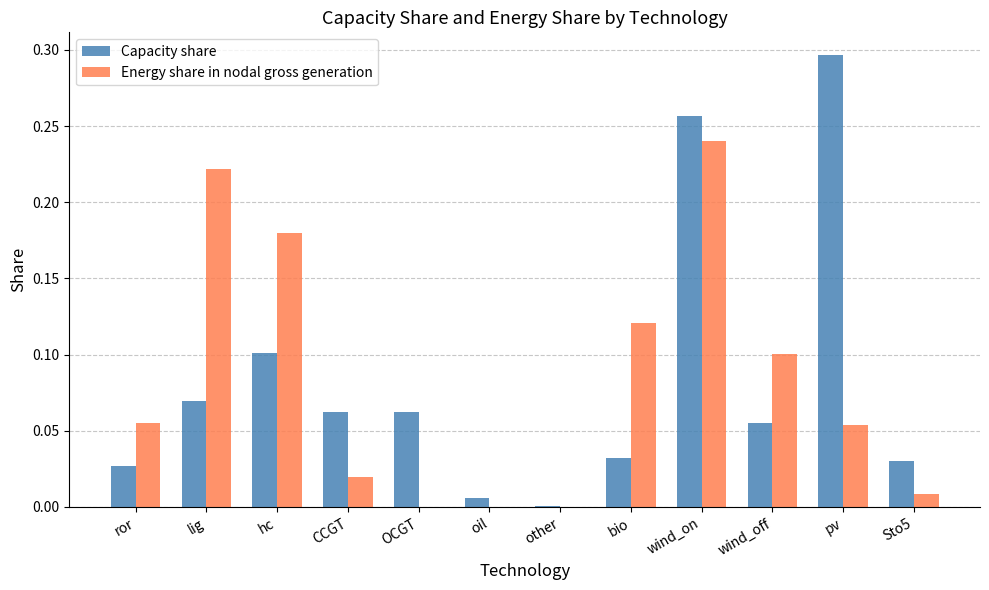

Which category has the highest value in the Capacity share series?

pv